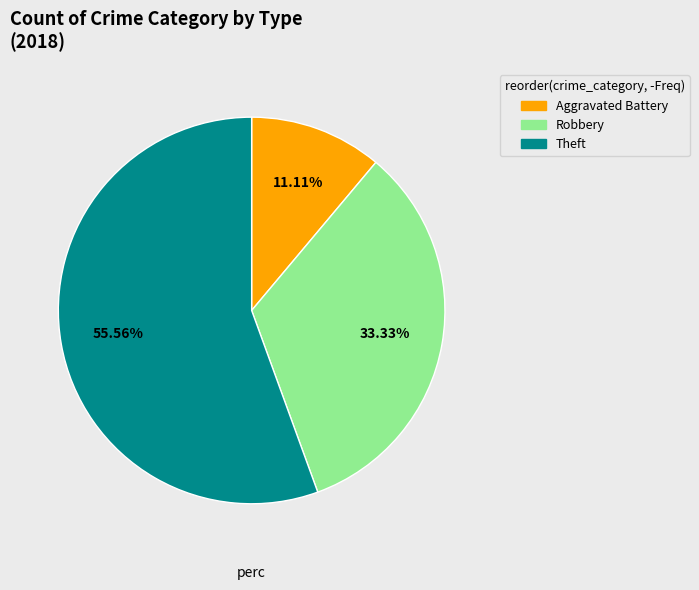

Is there any slice that represents more than half of the pie?

Yes